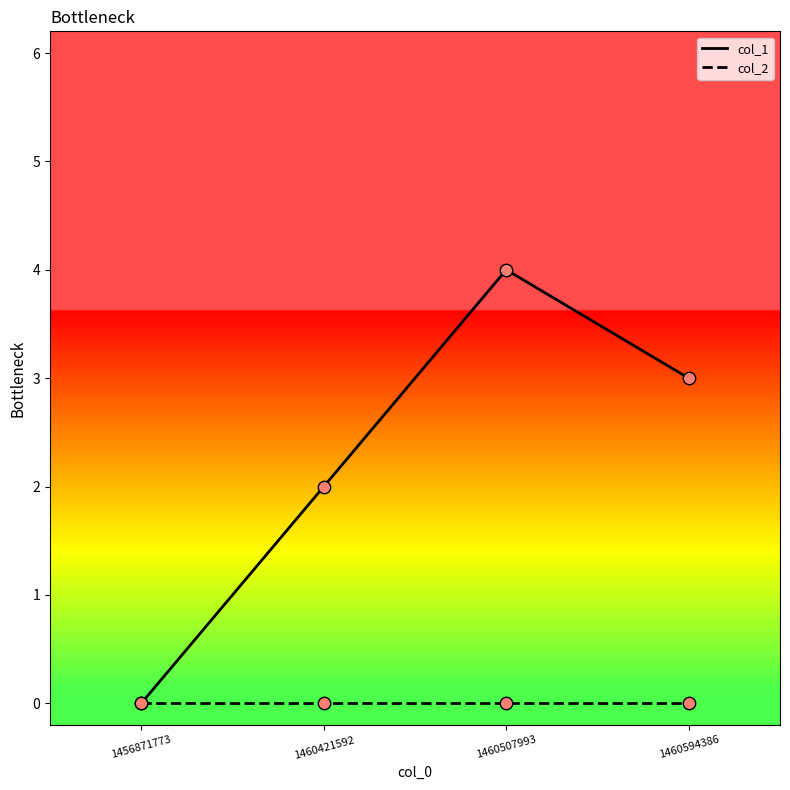

Between 1460507993 and 1460594386, which series saw the biggest shift?

col_1